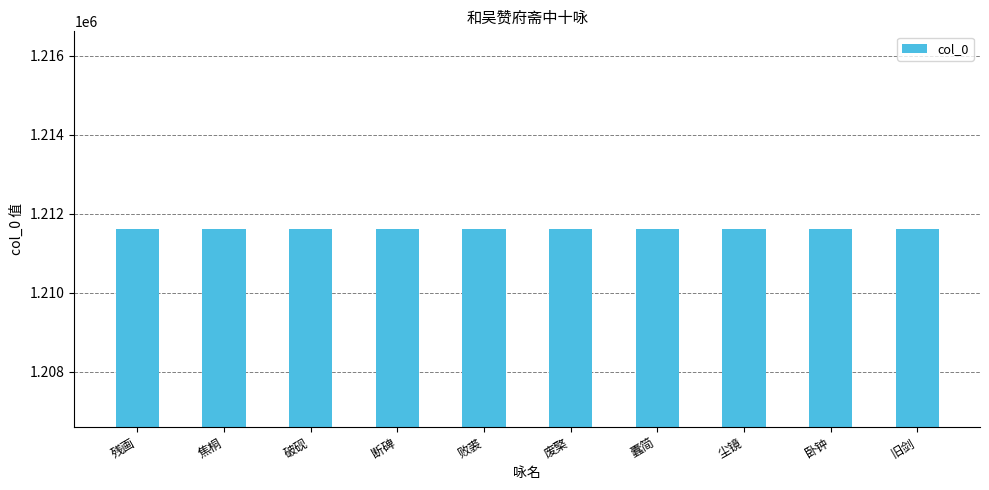

What is the change in value from 残画 to 尘镜?

+3